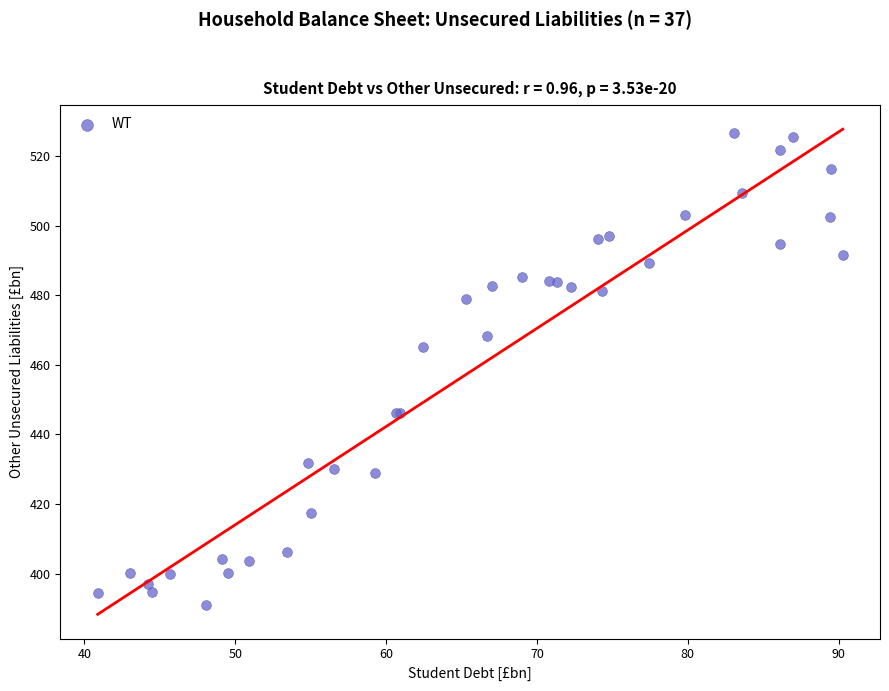

What Y value in the scatter plot is closest to 458?

465.1